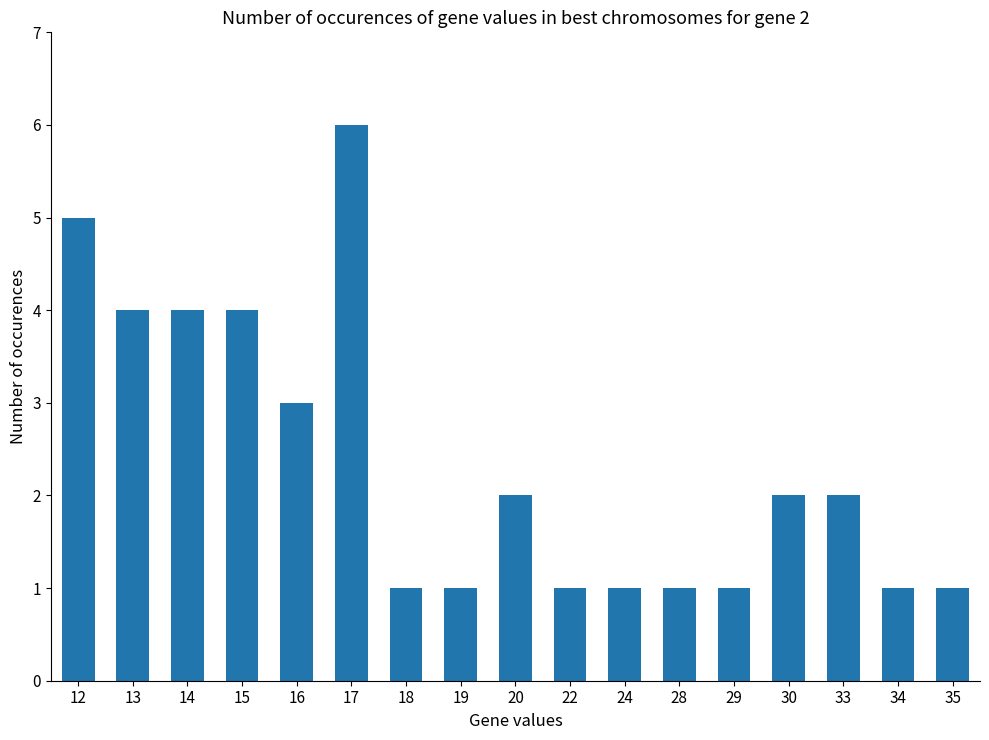

What is the change in value from 12 to 17?

+1